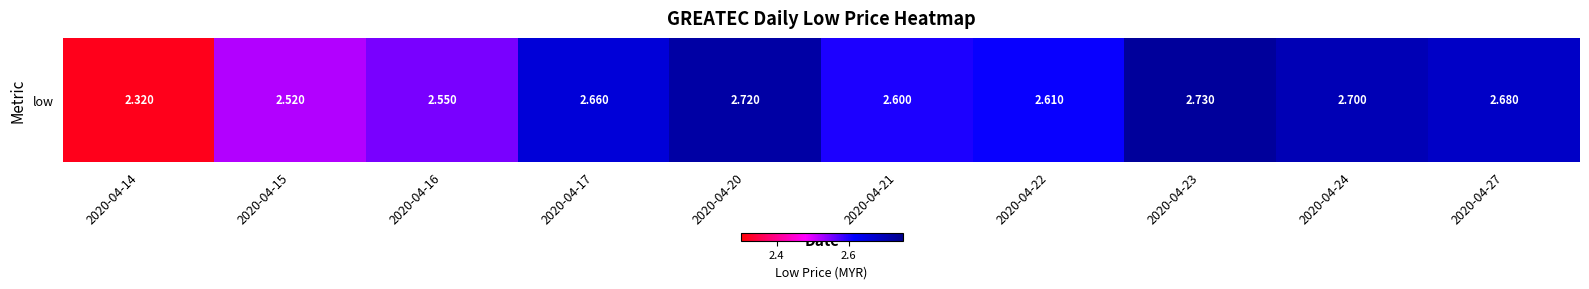

Count the number of data series in this chart.

1